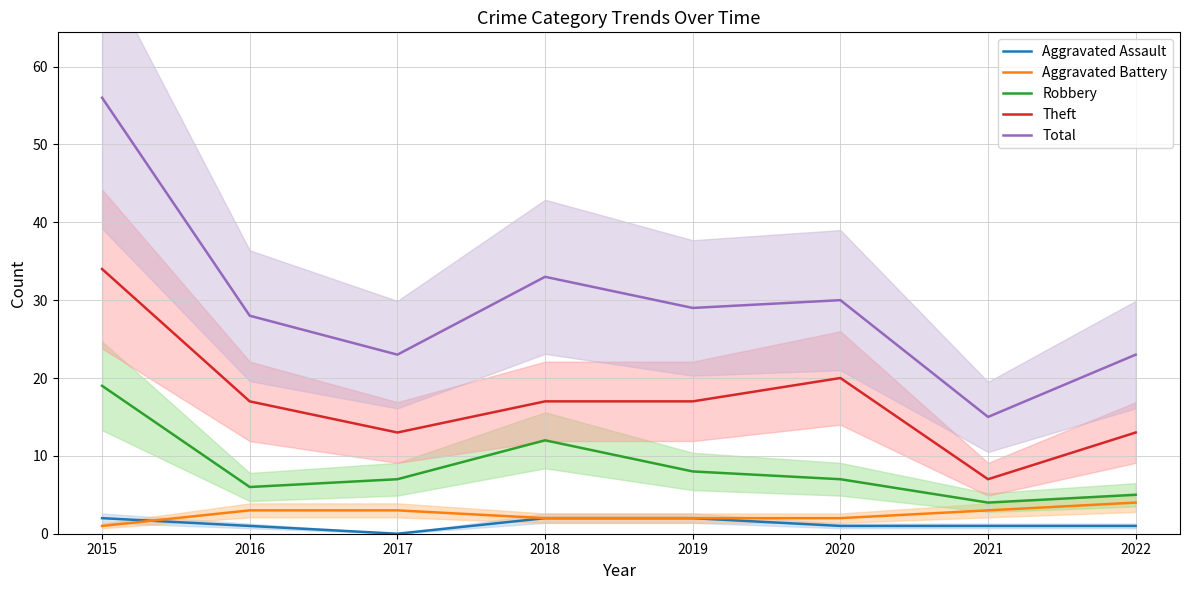

Which series has the largest total across all categories?

Total